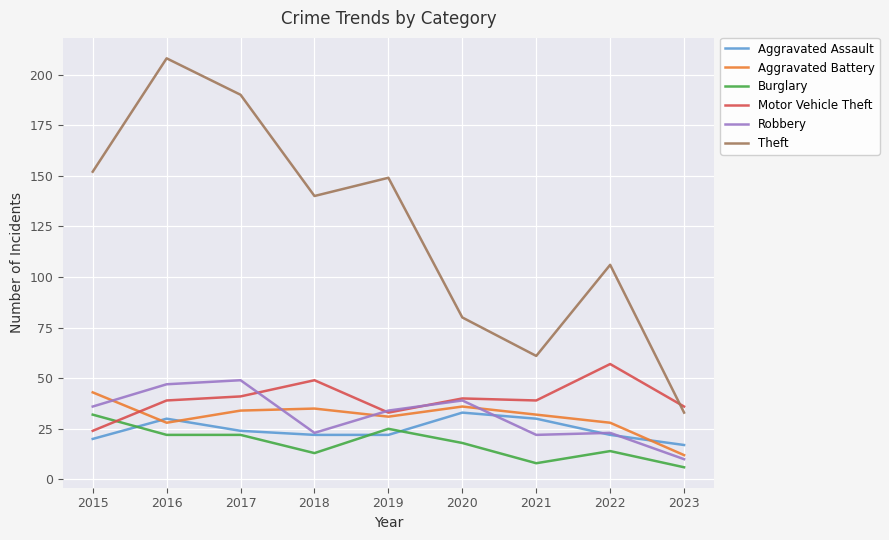

What is the lowest value of the Motor Vehicle Theft series?

24